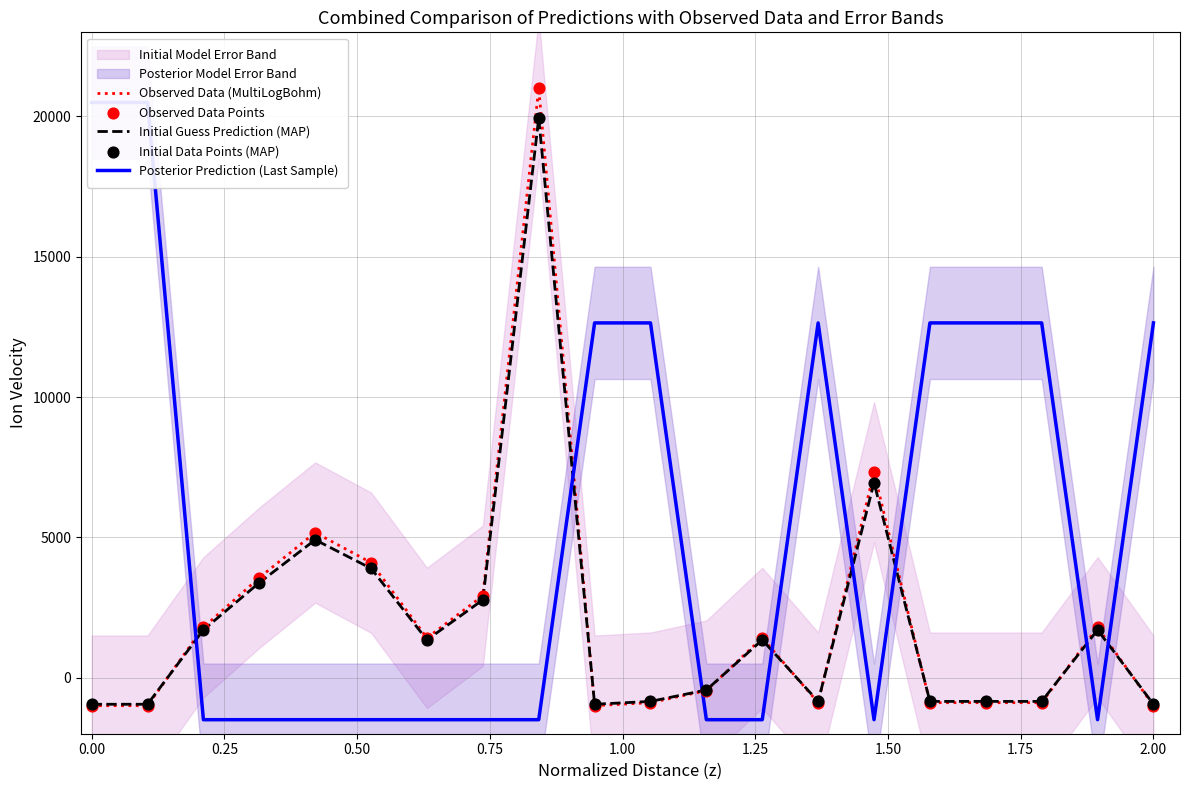

Which series reaches the minimum Y coordinate?

Posterior Prediction (Last Sample)